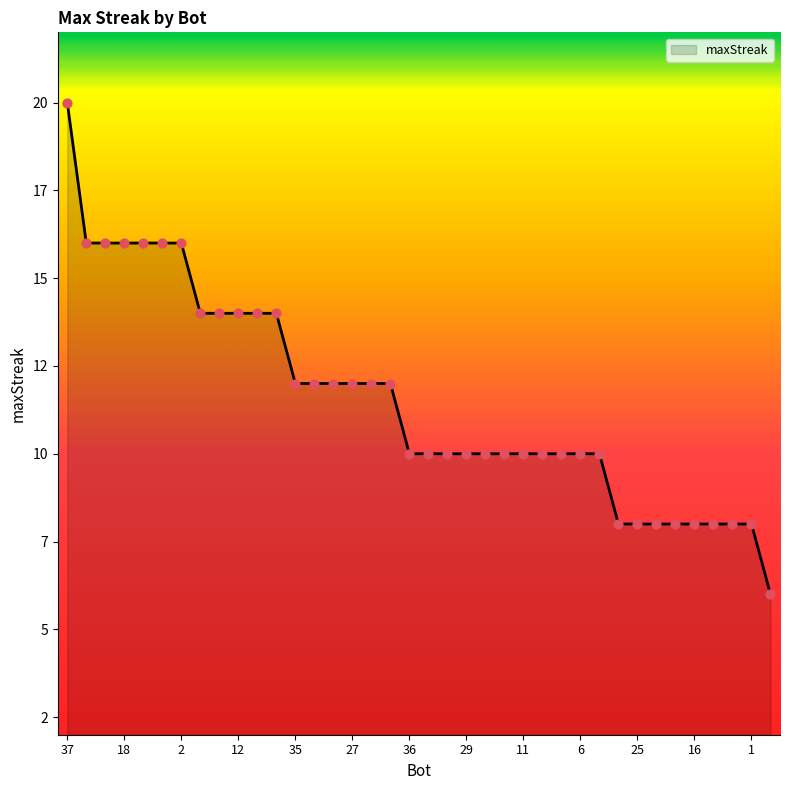

Does the chart have visible grid lines?

No